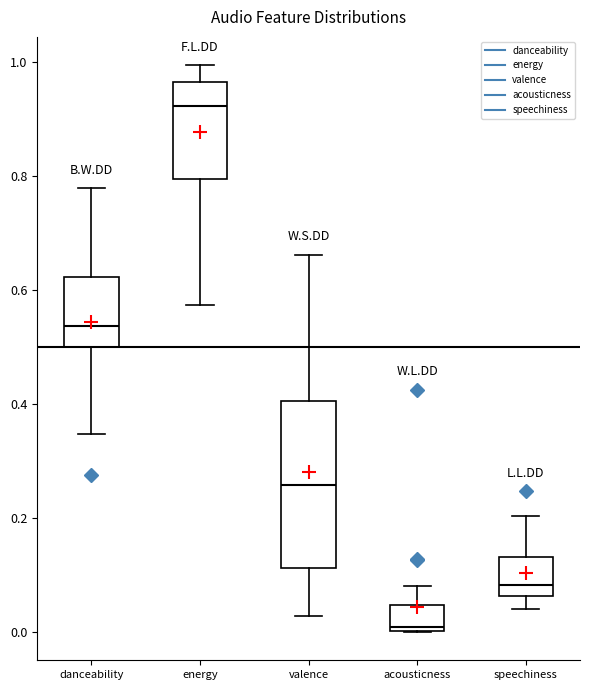

Reading left to right, transcribe this box plot: for each box, give where its median line is, the range the box spans, and where its two whiskers end, as read against the y-axis. The values are not printed on the chart, so give them approximately, as read against the axis.

danceability: median 0.54, box 0.50 to 0.62, whiskers 0.34 to 0.78
energy: median 0.92, box 0.80 to 0.96, whiskers 0.58 to 1.00
valence: median 0.26, box 0.12 to 0.40, whiskers 0.02 to 0.66
acousticness: median 0.00 (just above the box's lower edge), box 0.00 to 0.04, whiskers 0.00 to 0.08
speechiness: median 0.08, box 0.06 to 0.14, whiskers 0.04 to 0.20